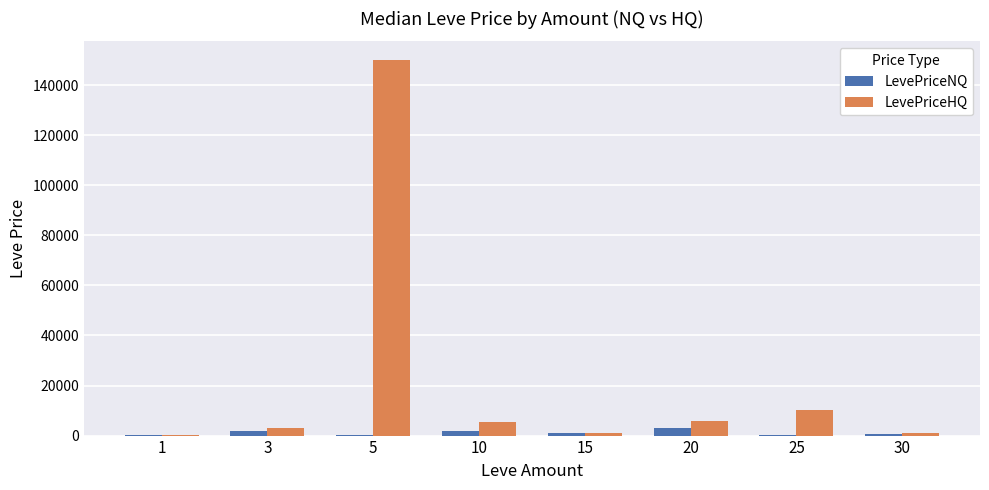

How many data points does each series have?

8